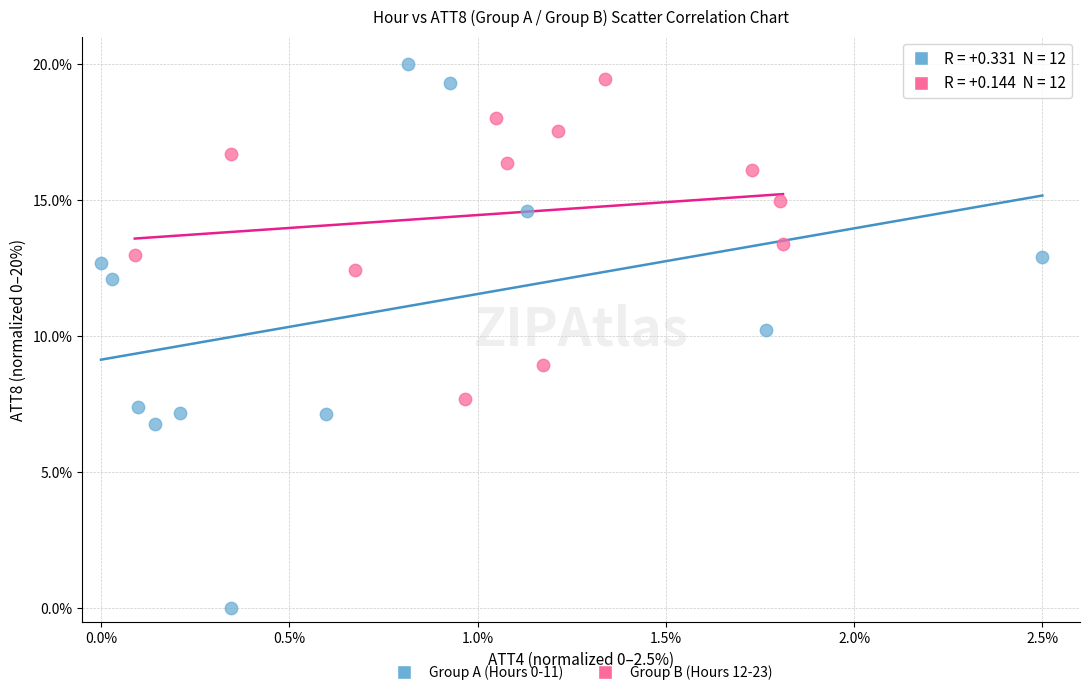

Which series reaches the minimum Y coordinate?

Group A (Hours 0-11)